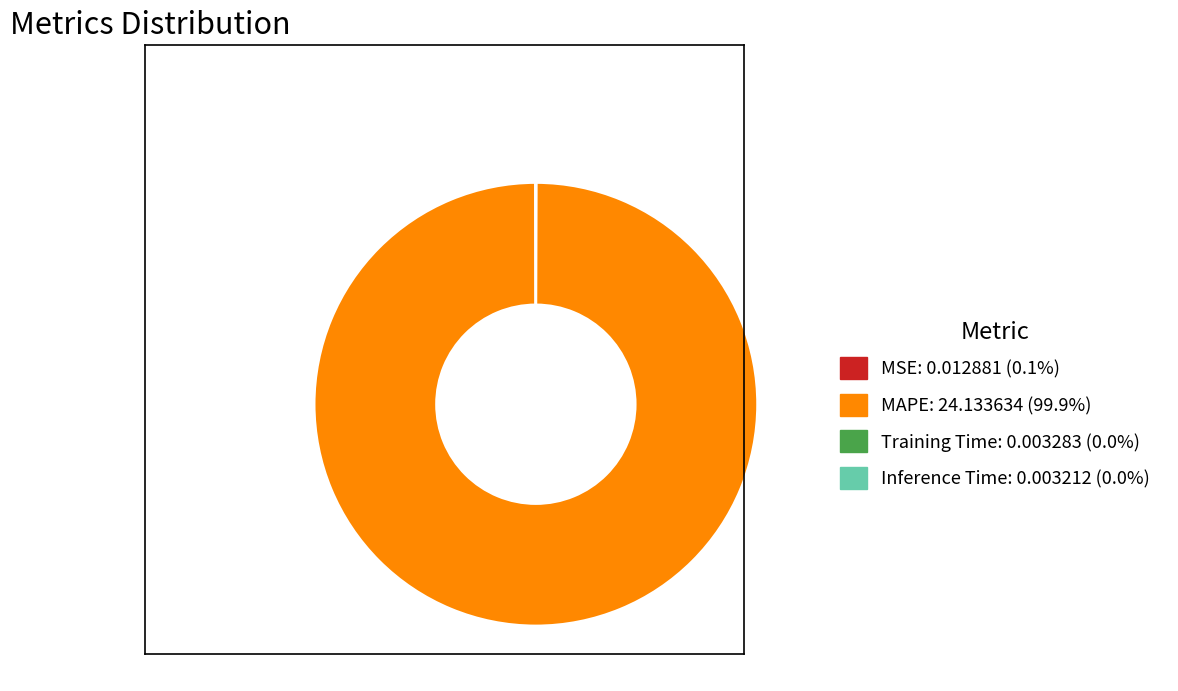

Which slice is the largest?

MAPE